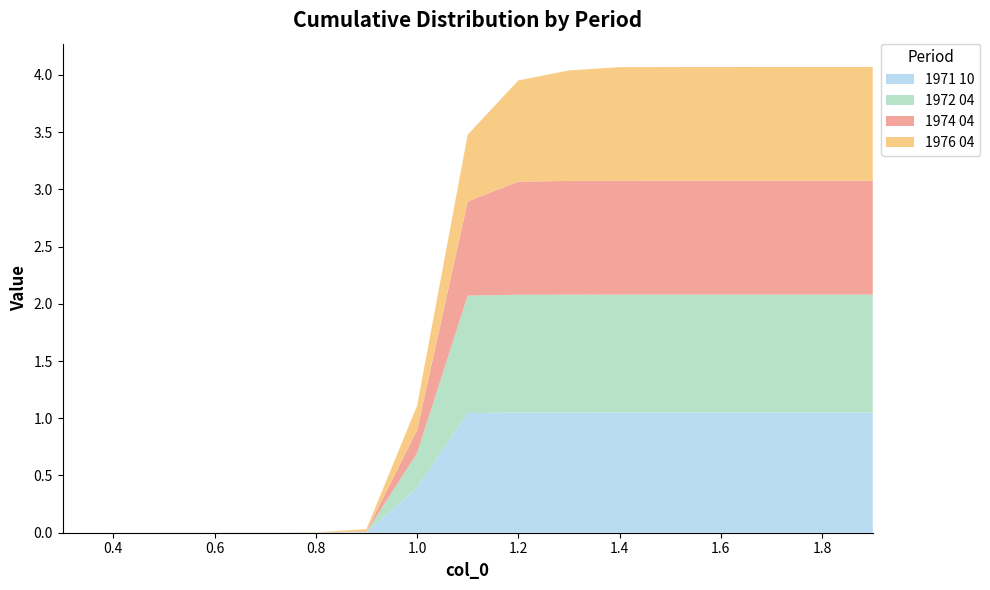

Reading left to right, extract all data points from this chart.

1971 10: 0.0	0.0	0.0	0.0	0.0	0.0	0.0	0.4	1.0	1.0	1.0	1.1	1.1	1.1	1.1	1.1	1.1
1972 04: 0.0	0.0	0.0	0.0	0.0	0.0	0.0	0.3	1.0	1.0	1.0	1.0	1.0	1.0	1.0	1.0	1.0
1974 04: 0.0	0.0	0.0	0.0	0.0	0.0	0.0	0.2	0.8	1.0	1.0	1.0	1.0	1.0	1.0	1.0	1.0
1976 04: 0.0	0.0	0.0	0.0	0.0	0.0	0.0	0.2	0.6	0.9	1.0	1.0	1.0	1.0	1.0	1.0	1.0